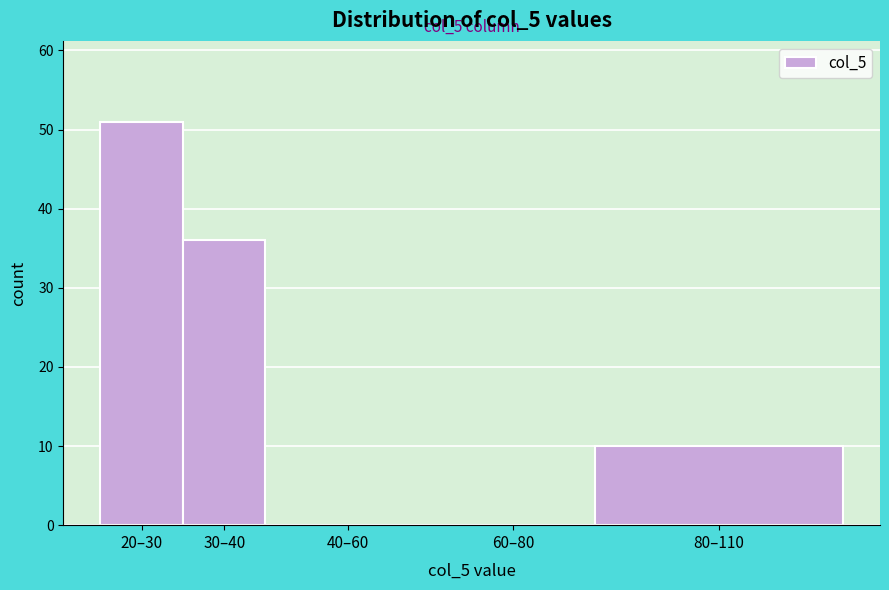

Reading right to left, what are all the values shown in this chart?

80–110=10	60–80=0	40–60=0	30–40=36	20–30=51